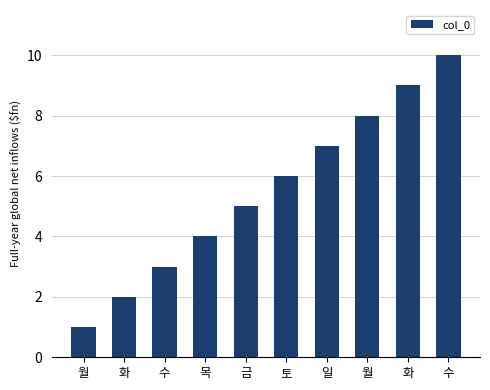

How many categories are shown in the chart?

10